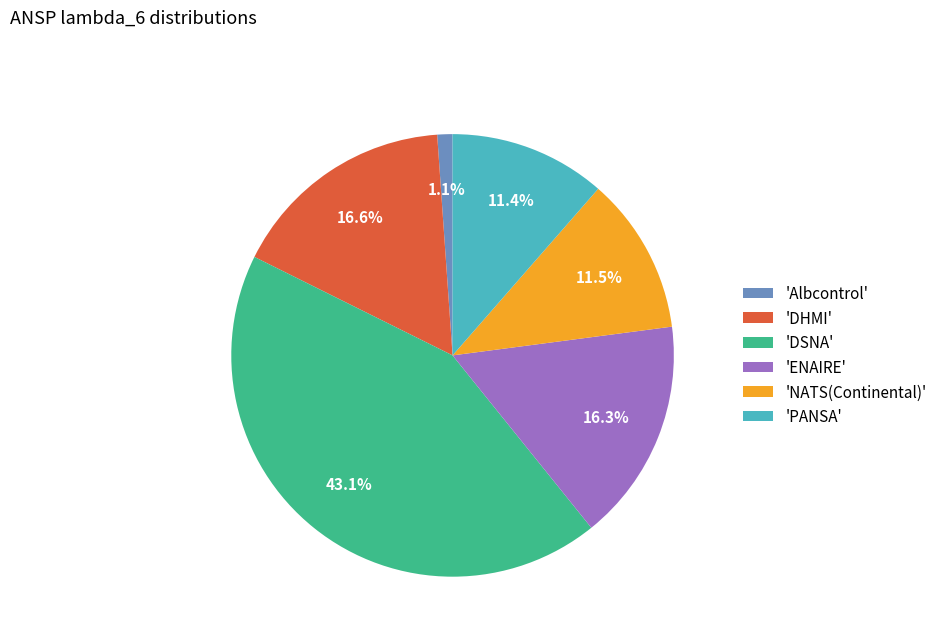

Which slice is the largest?

'DSNA'